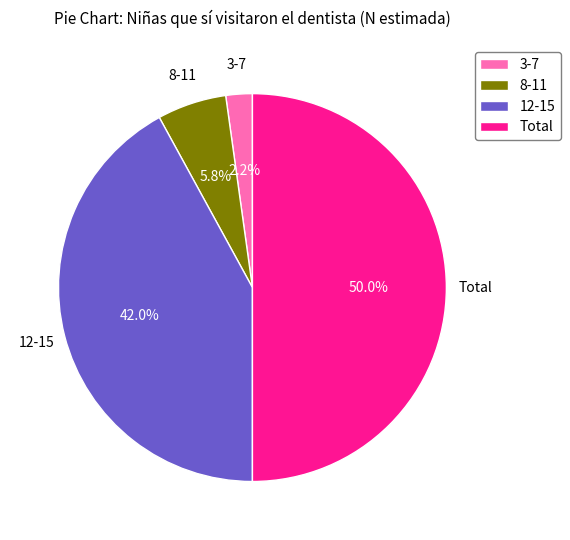

To the nearest percent, what is the average slice percentage?

25%